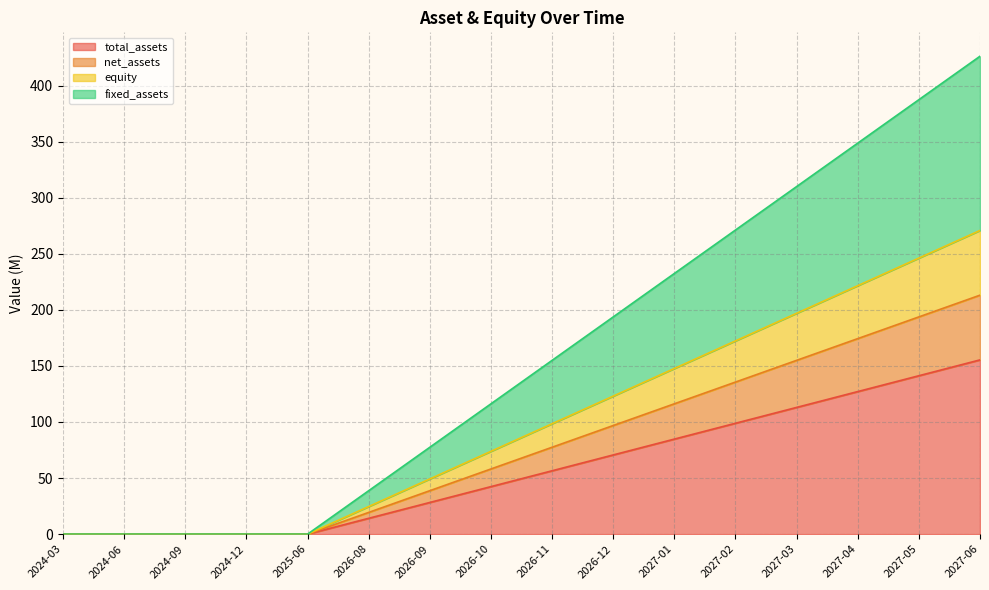

True or false: total_assets has a value of 163.6 at 2027-01.

False